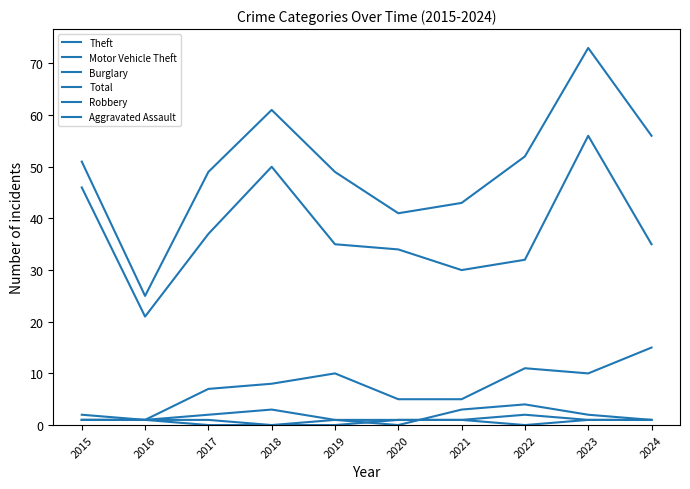

Count the number of categories in the chart.

10